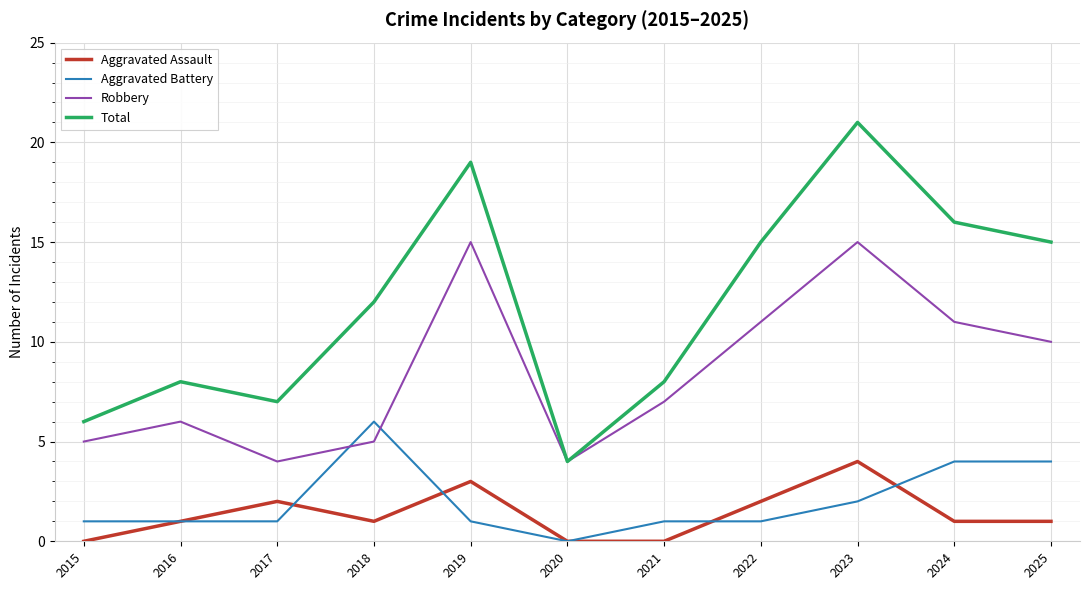

How many series are shown in this chart?

4